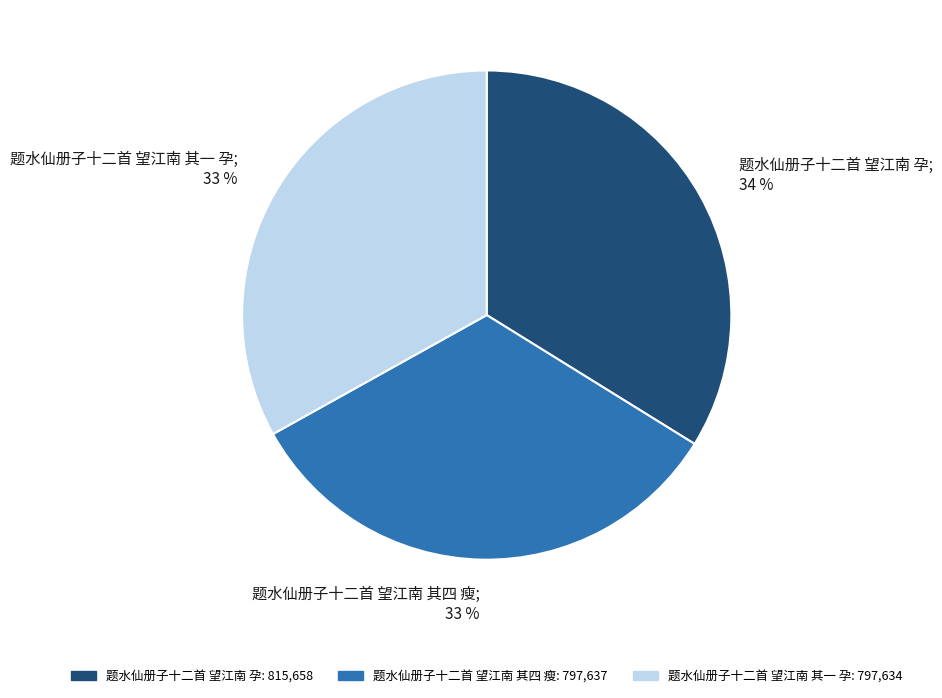

To the nearest percent, what portion does 题水仙册子十二首 望江南 其四 瘦 represent?

33%